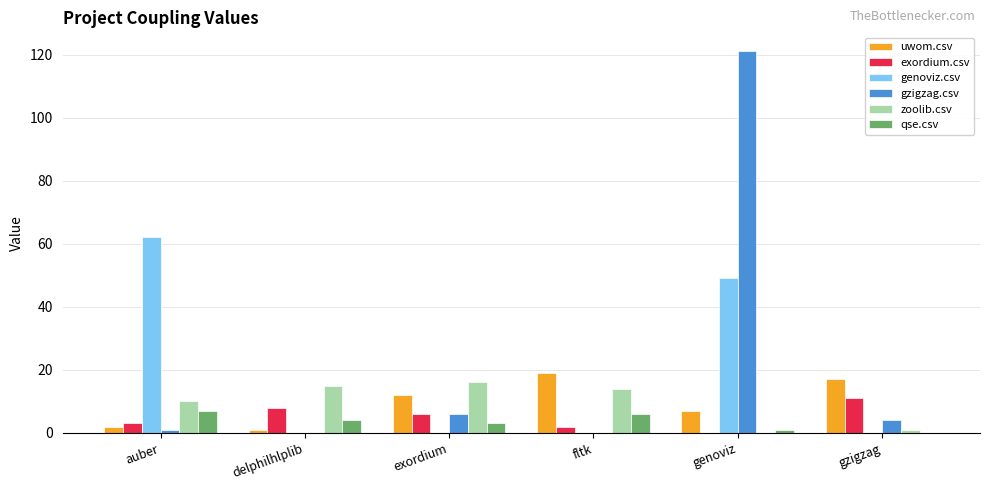

True or false: gzigzag.csv has a value of 73 at fltk.

False